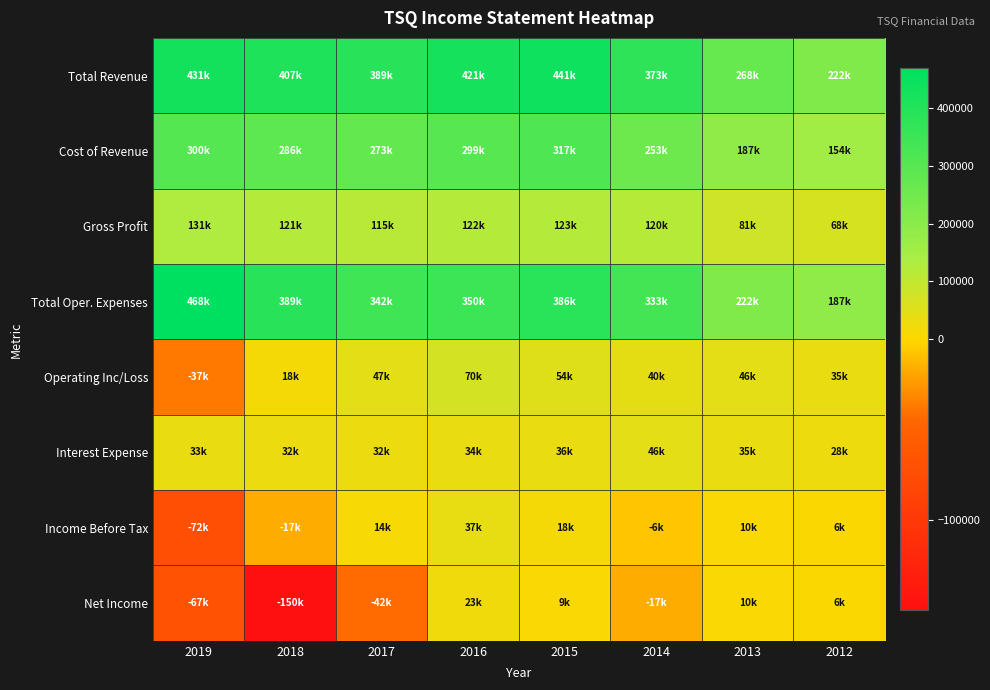

At how many categories does at least one series exceed 331764?

6